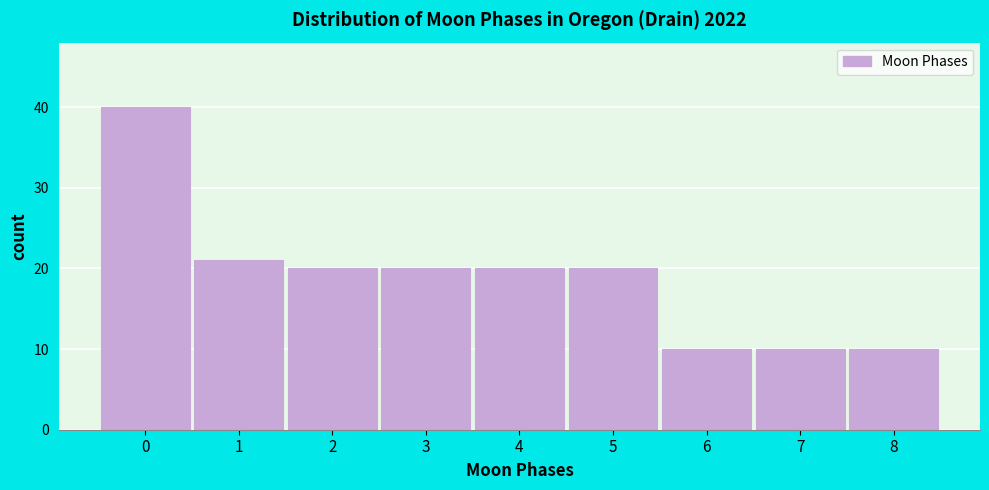

Reading left to right, transcribe all the data shown in this chart.

0=40	1=21	2=20	3=20	4=20	5=20	6=10	7=10	8=10